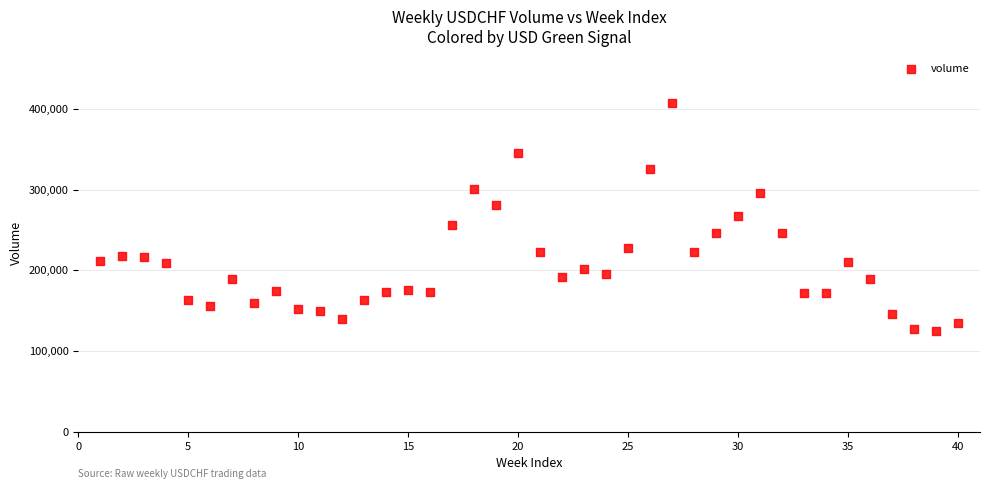

What is the range of X values (max minus min)?

39